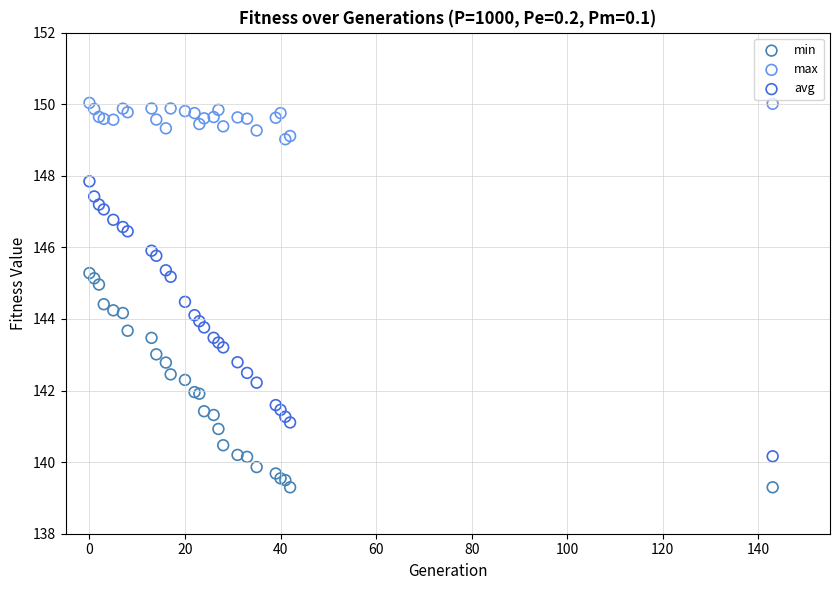

Which series has the widest spread of Y values?

avg